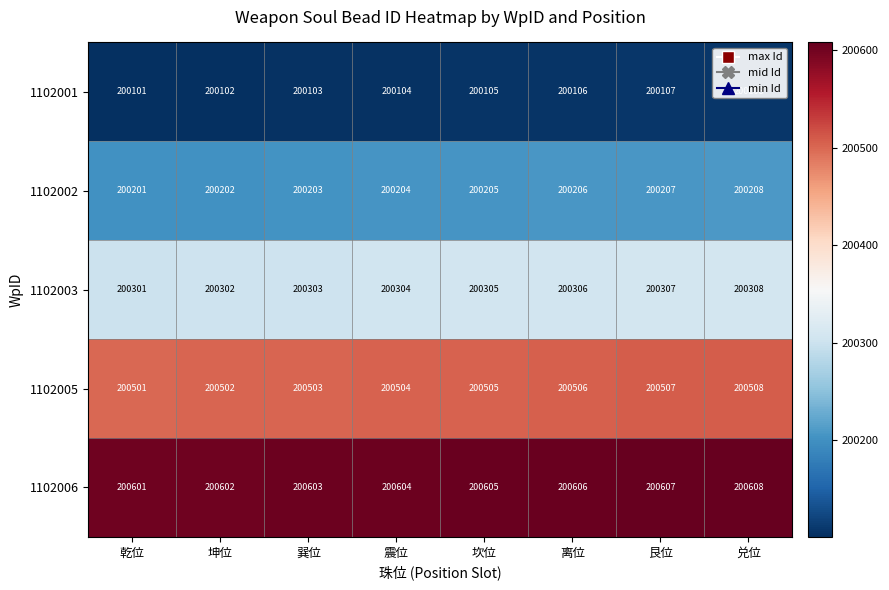

What is the sum of all 1102003 values?

1602436